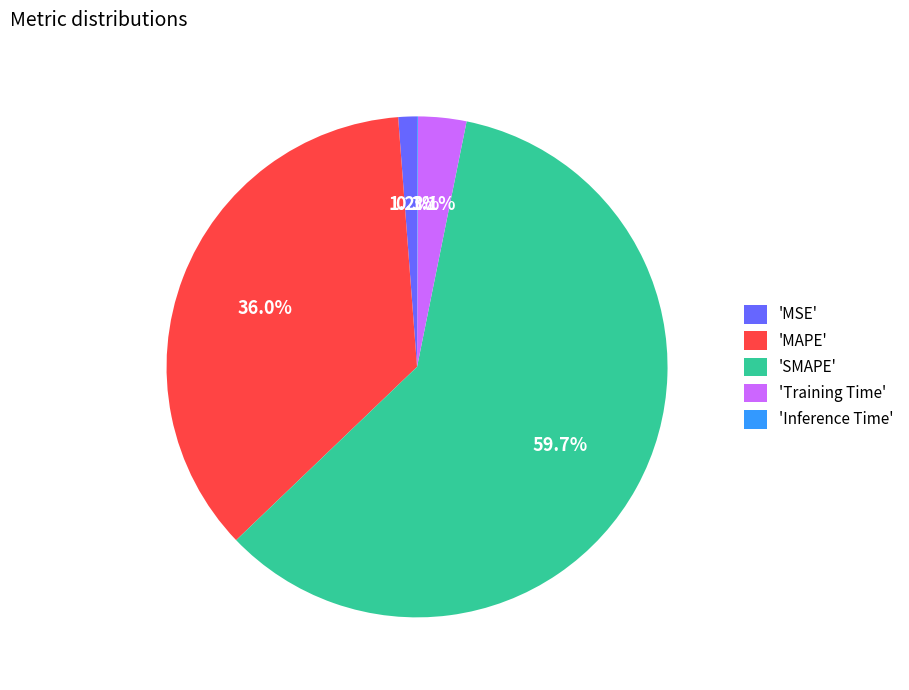

How much of the chart is everything except 'MAPE'?

64.0%